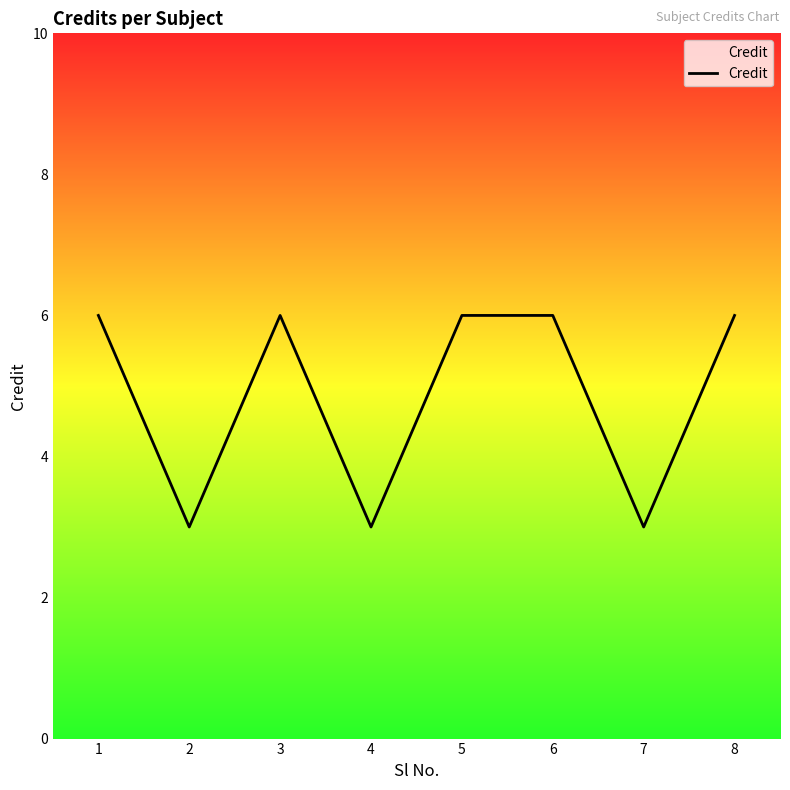

How many values are between 3 and 6?

8